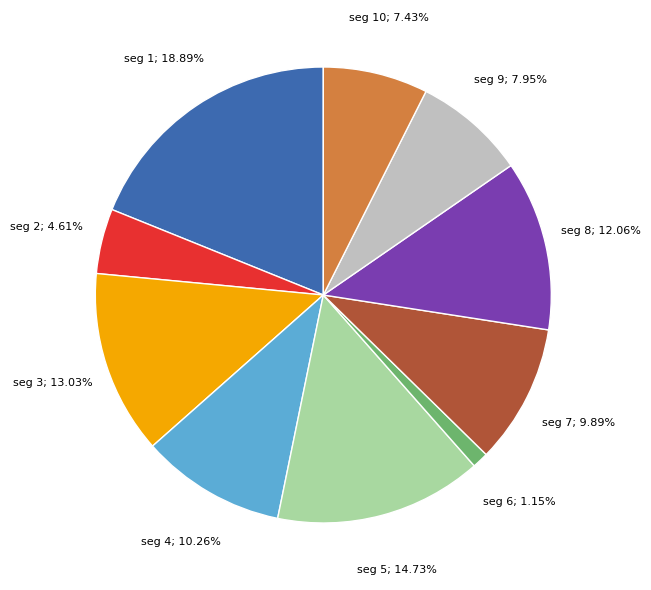

Is there any slice that represents more than half of the pie?

No